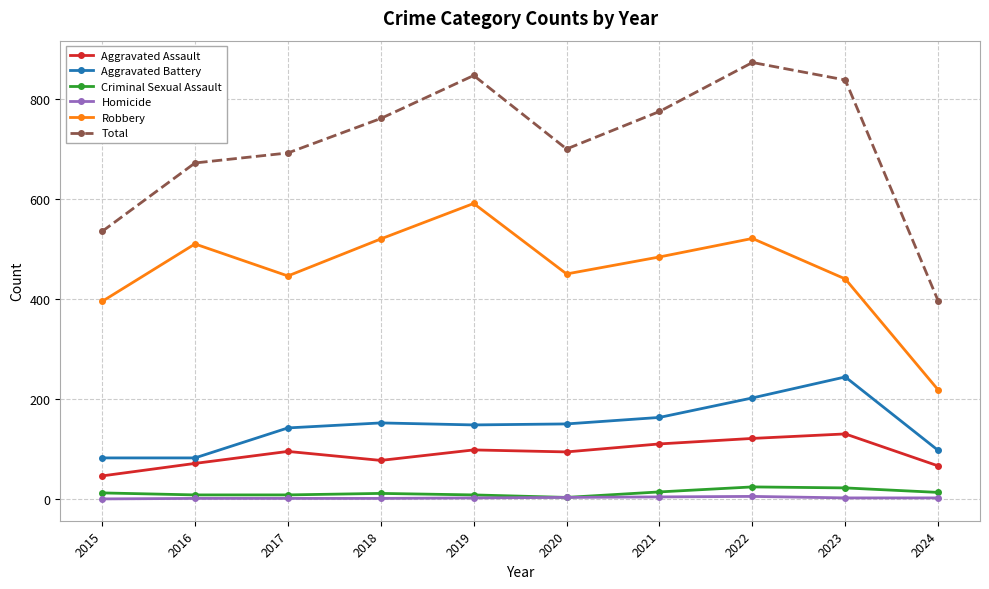

The value of Total at 2023 is 300. True or false?

False